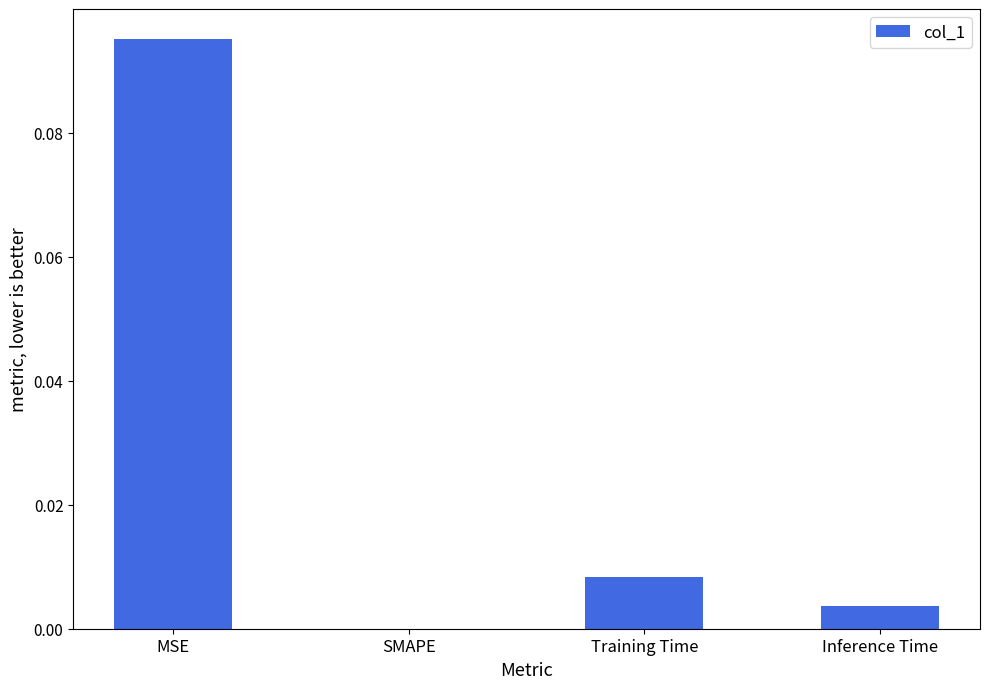

True or false: the data shows 0.0 at SMAPE.

True